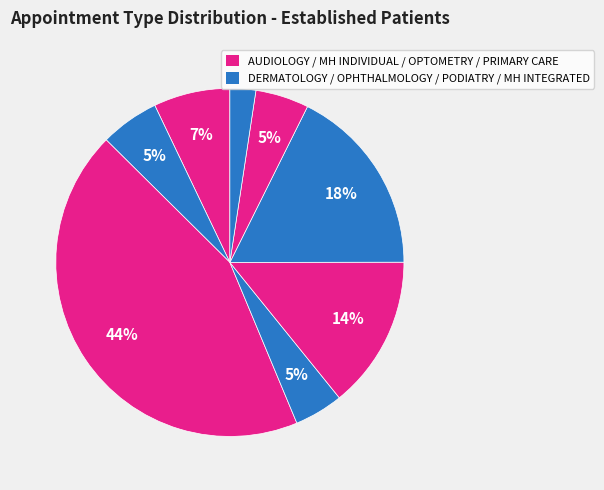

How many segments does this pie chart have?

8